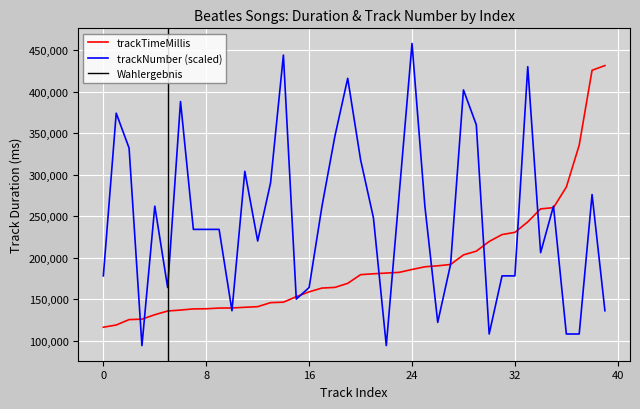

Does the chart display data point markers on the line(s)?

No